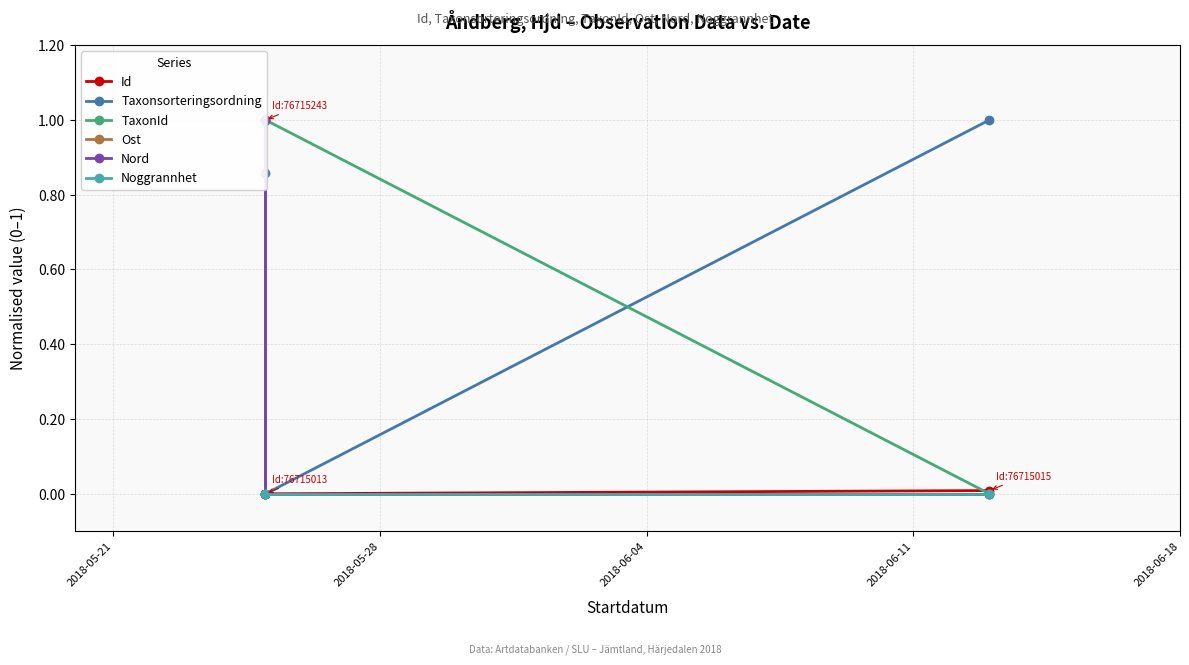

How many distinct data groups are displayed?

6